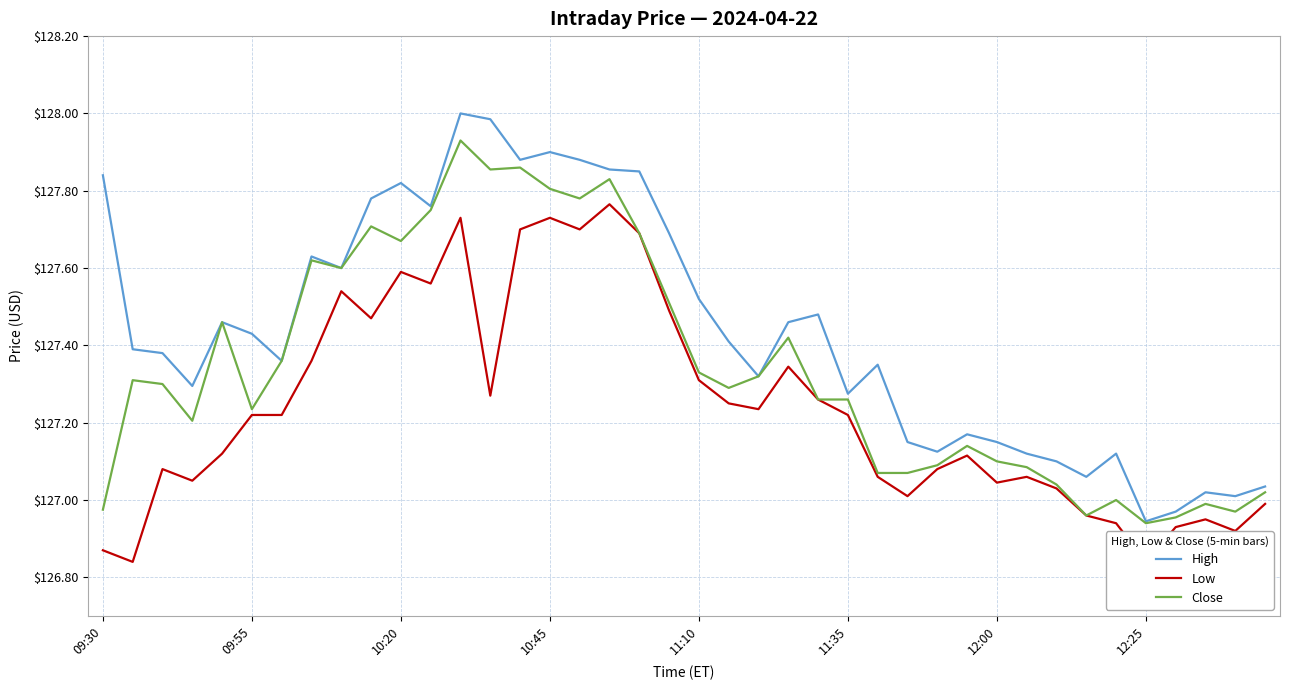

What is the sum of all Close values?

5093.8